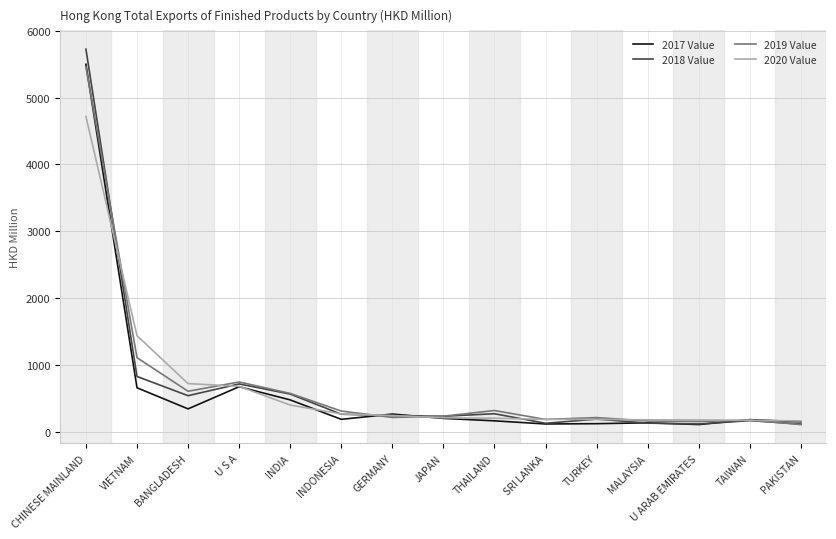

At which category is the sum across all series the highest?

CHINESE MAINLAND